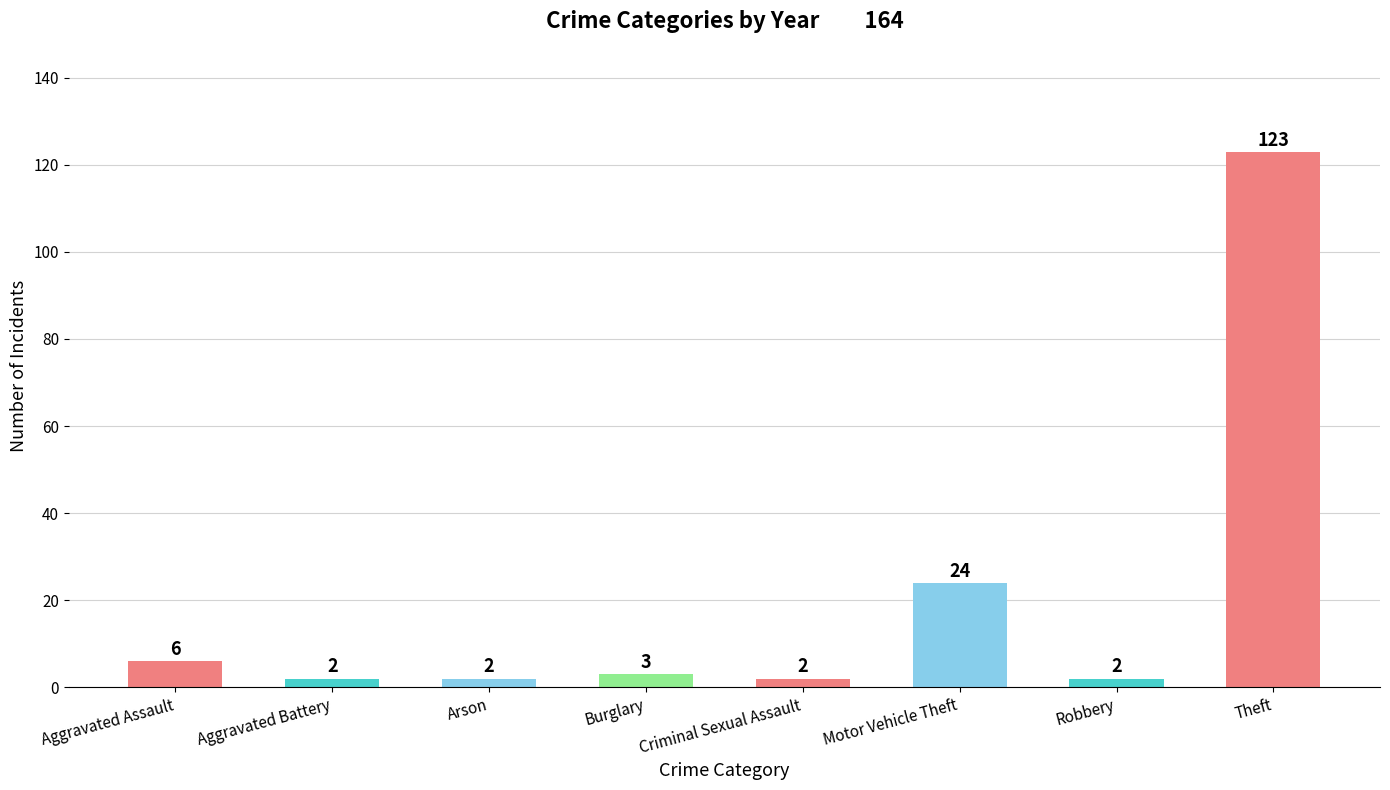

Which category has the highest value across all series?

Theft